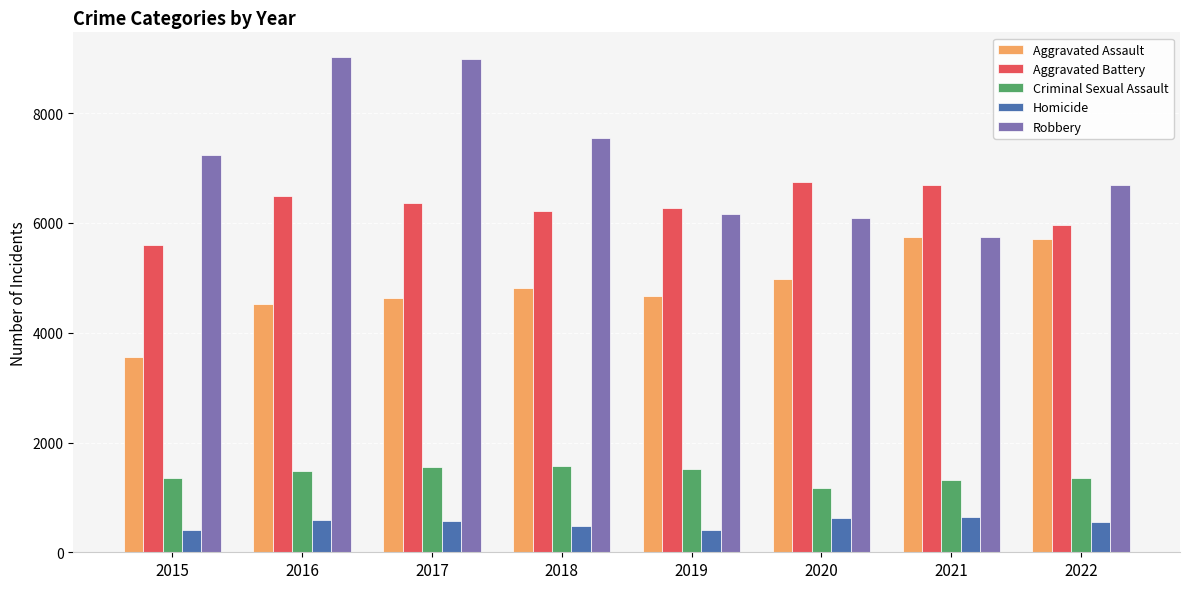

Where does the Aggravated Battery series first go above 6360?

2016